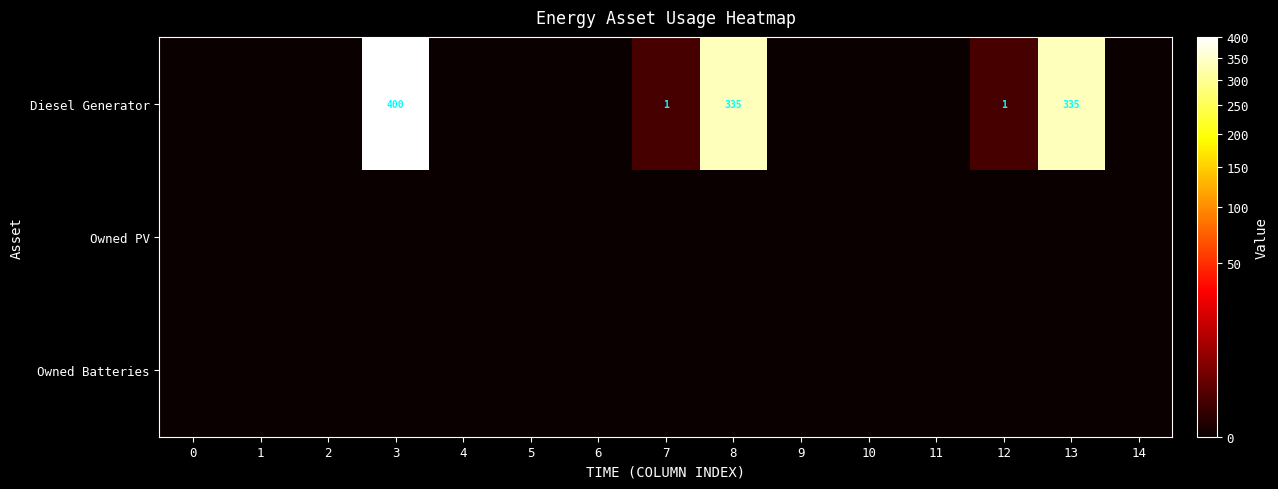

Rank the series at 3 from lowest to highest value.

Owned PV, Owned Batteries, Diesel Generator